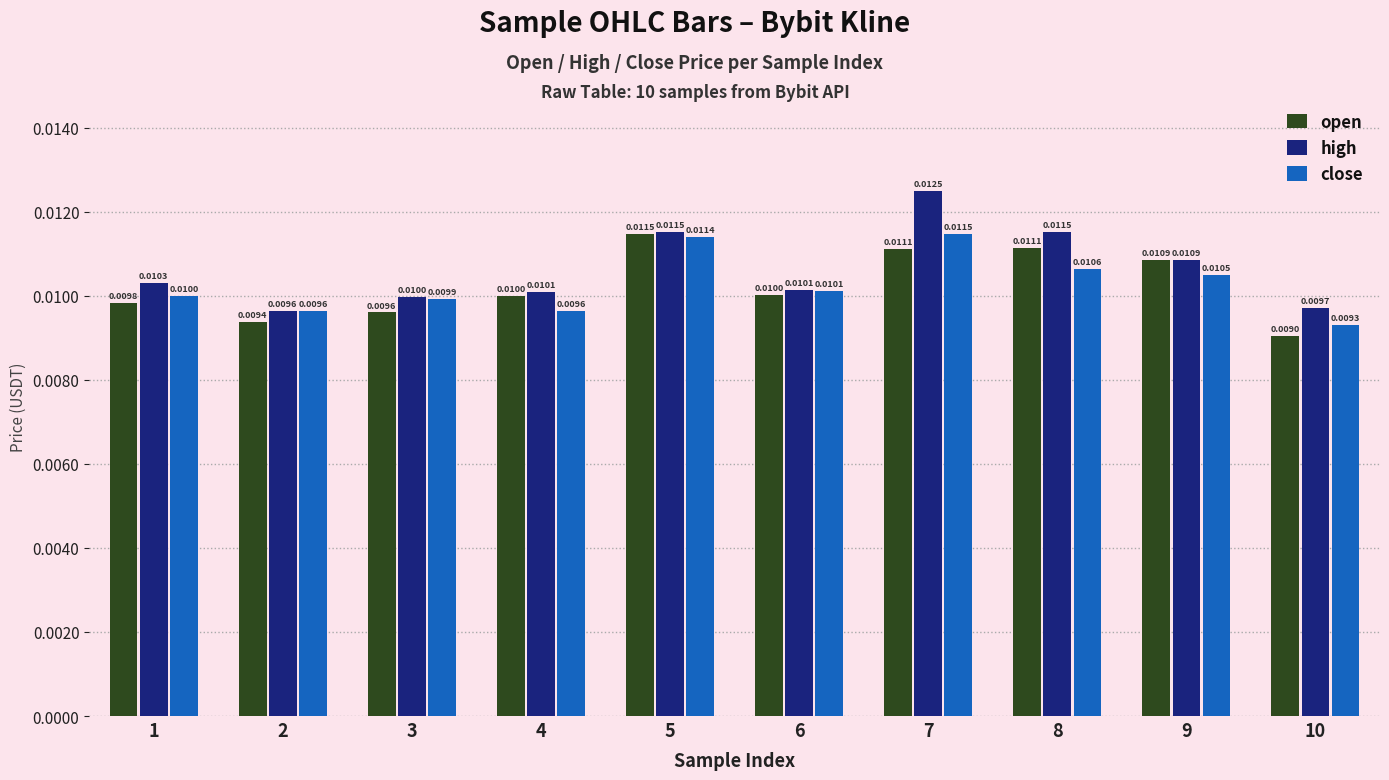

Which series changed the most between 1 and 5?

open